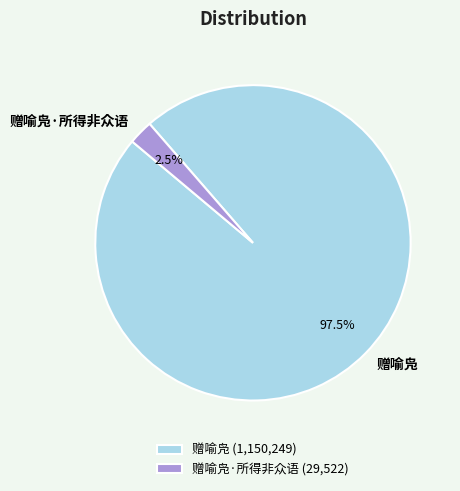

Does any single category account for the majority?

Yes